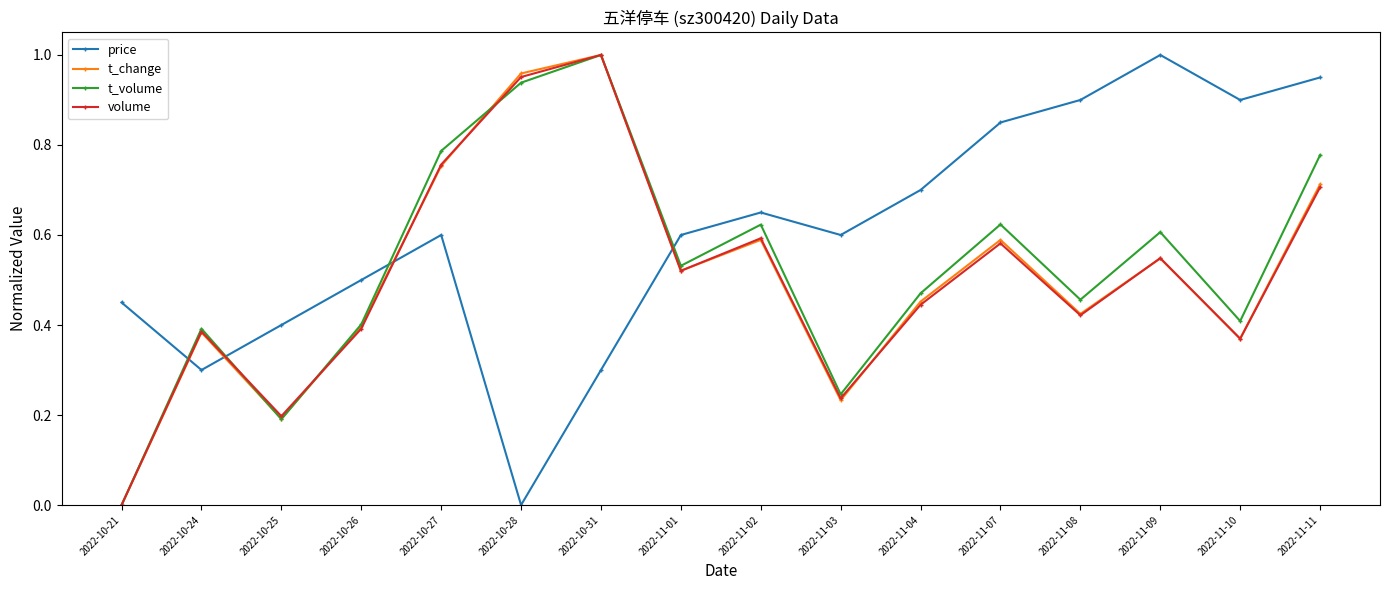

Between 2022-10-21 and 2022-11-04, which series saw the biggest shift?

t_volume